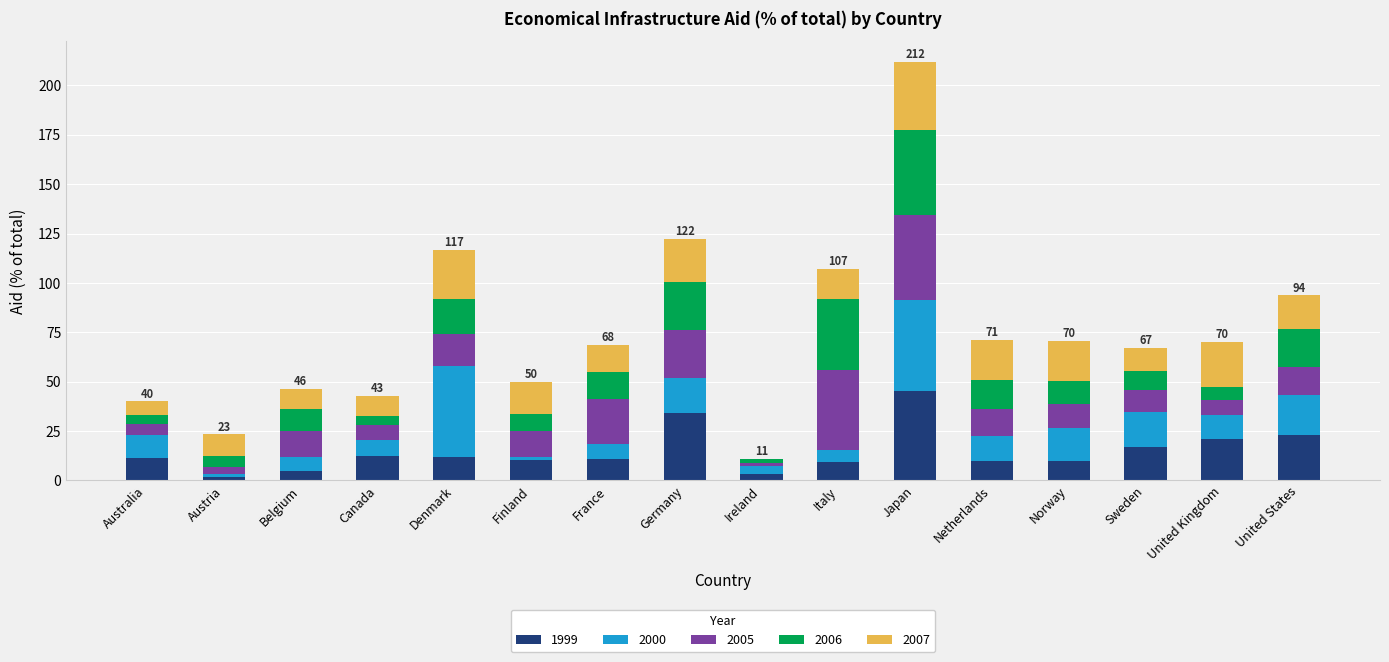

Which category has the highest value in the 1999 series?

Japan